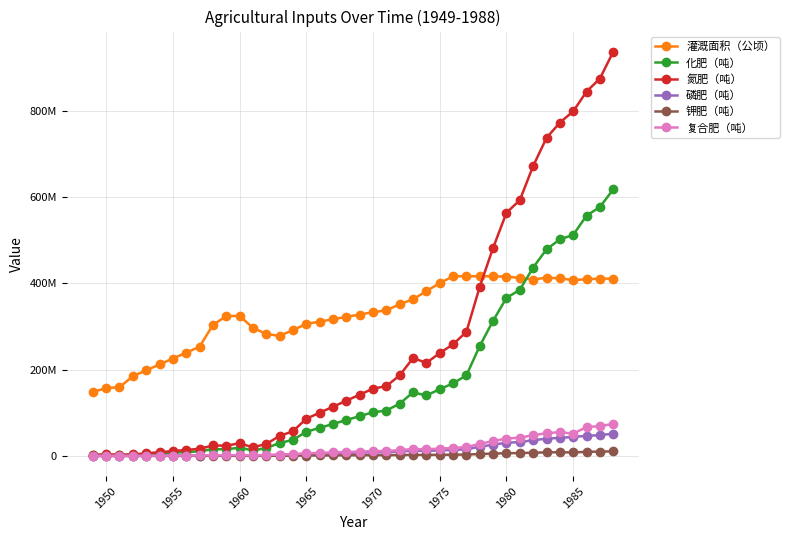

Which series has the largest total across all categories?

灌溉面积（公顷）